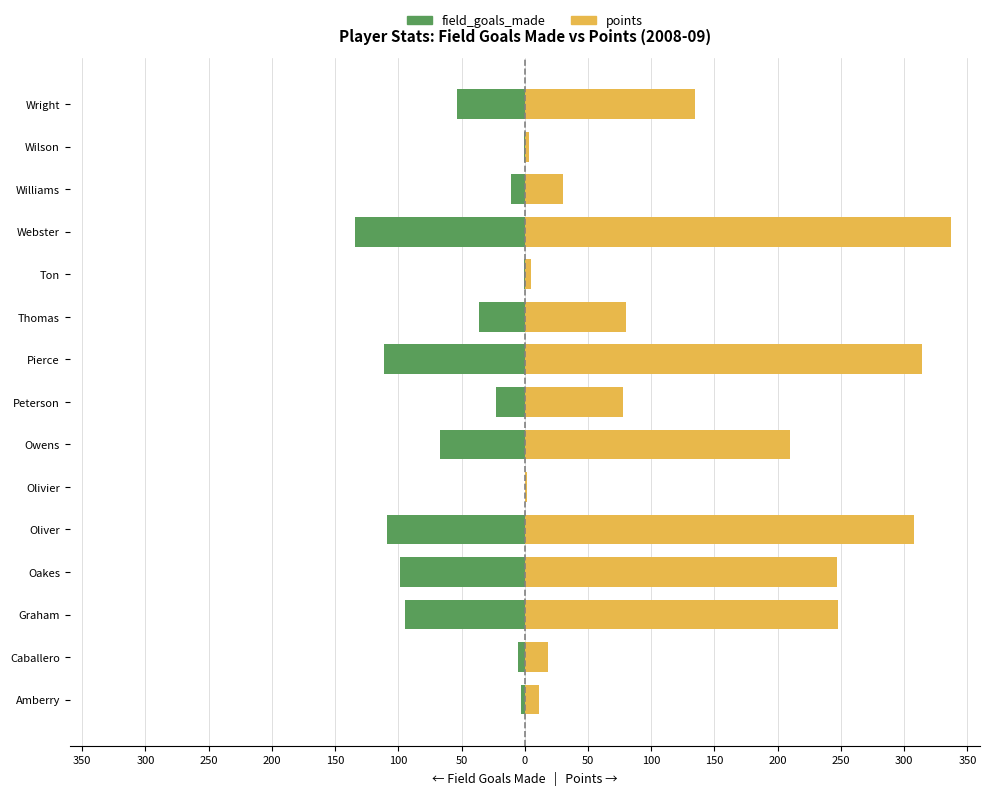

What is the value of the field_goals_made bar at the 13th from the left?

-95